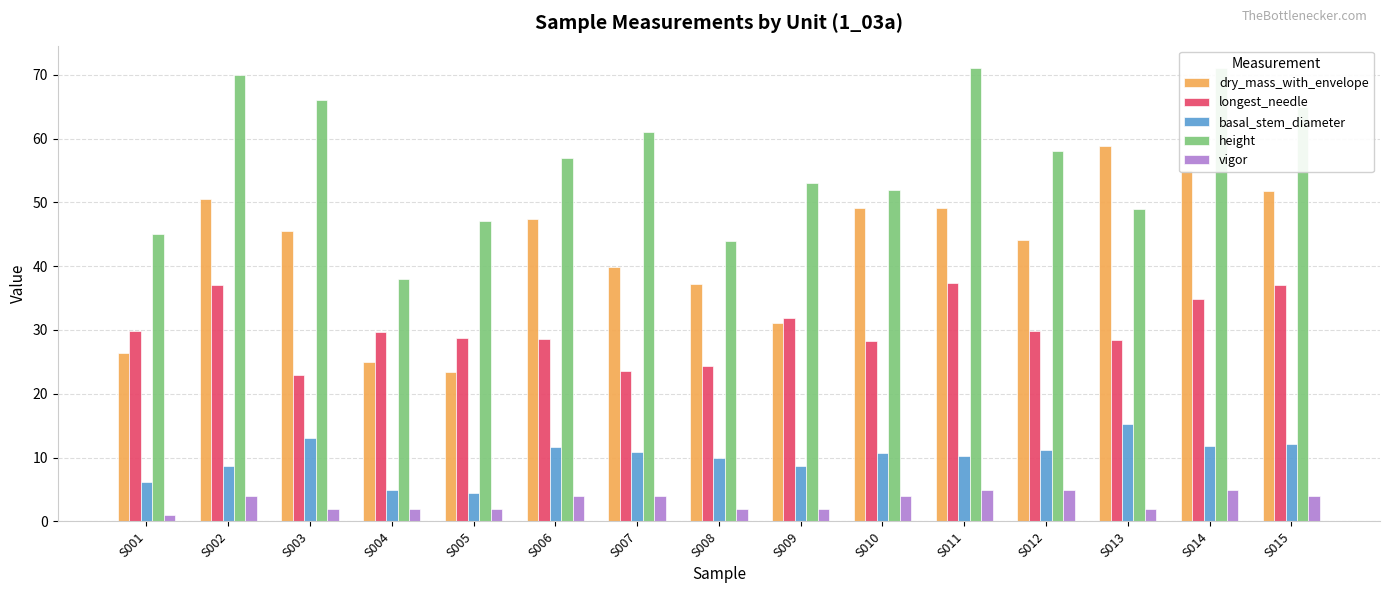

At which label does dry_mass_with_envelope reach its peak?

S013